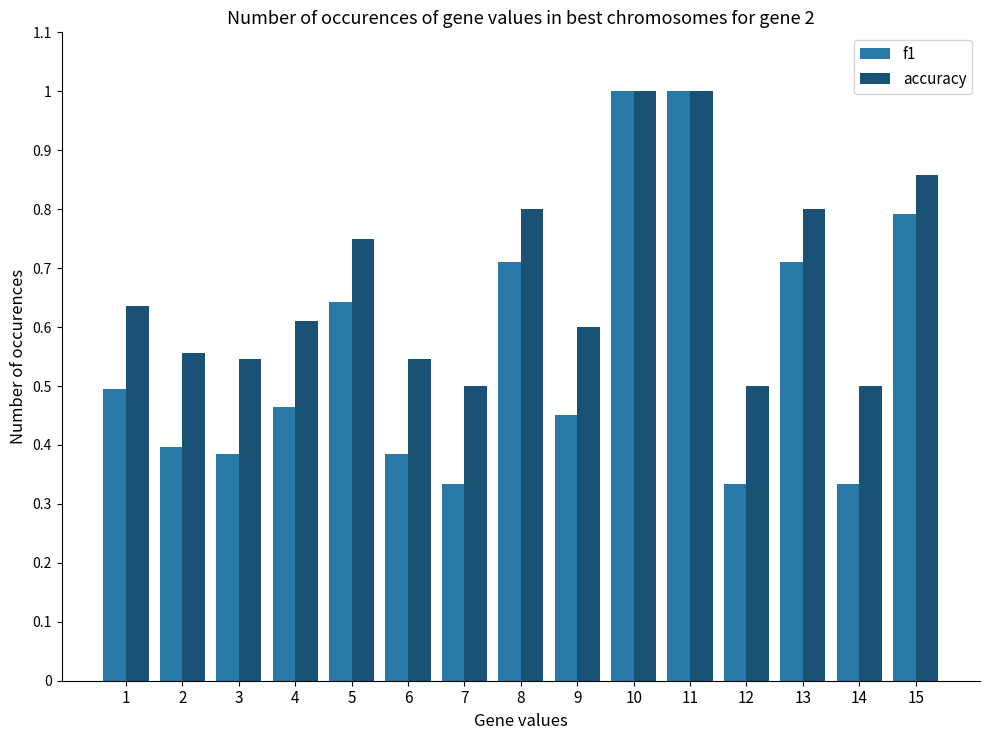

Rank the series by their average value, from highest to lowest.

accuracy, f1